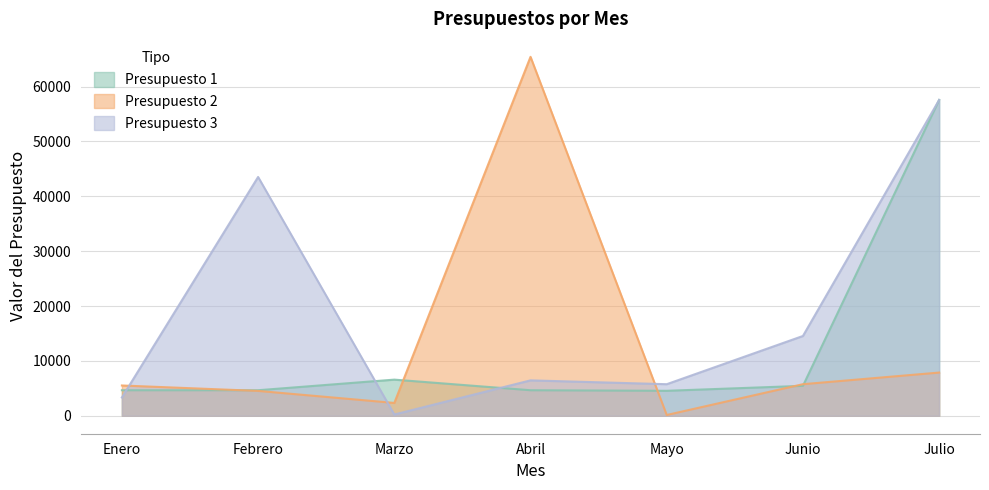

What is the value of the Presupuesto 1 point at the 7th from the left?

57575